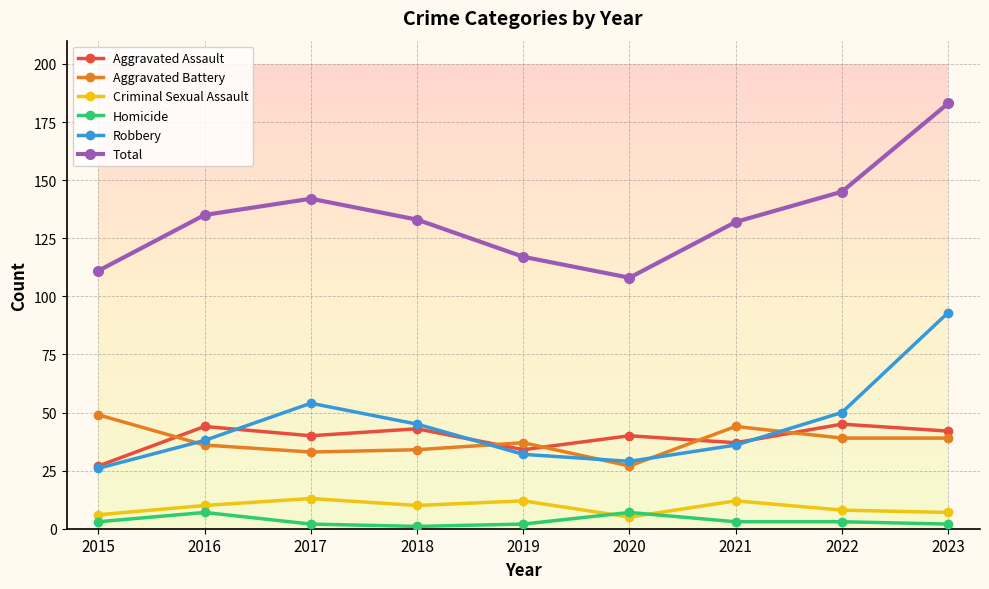

How many interior local peaks does the Aggravated Battery series have?

2